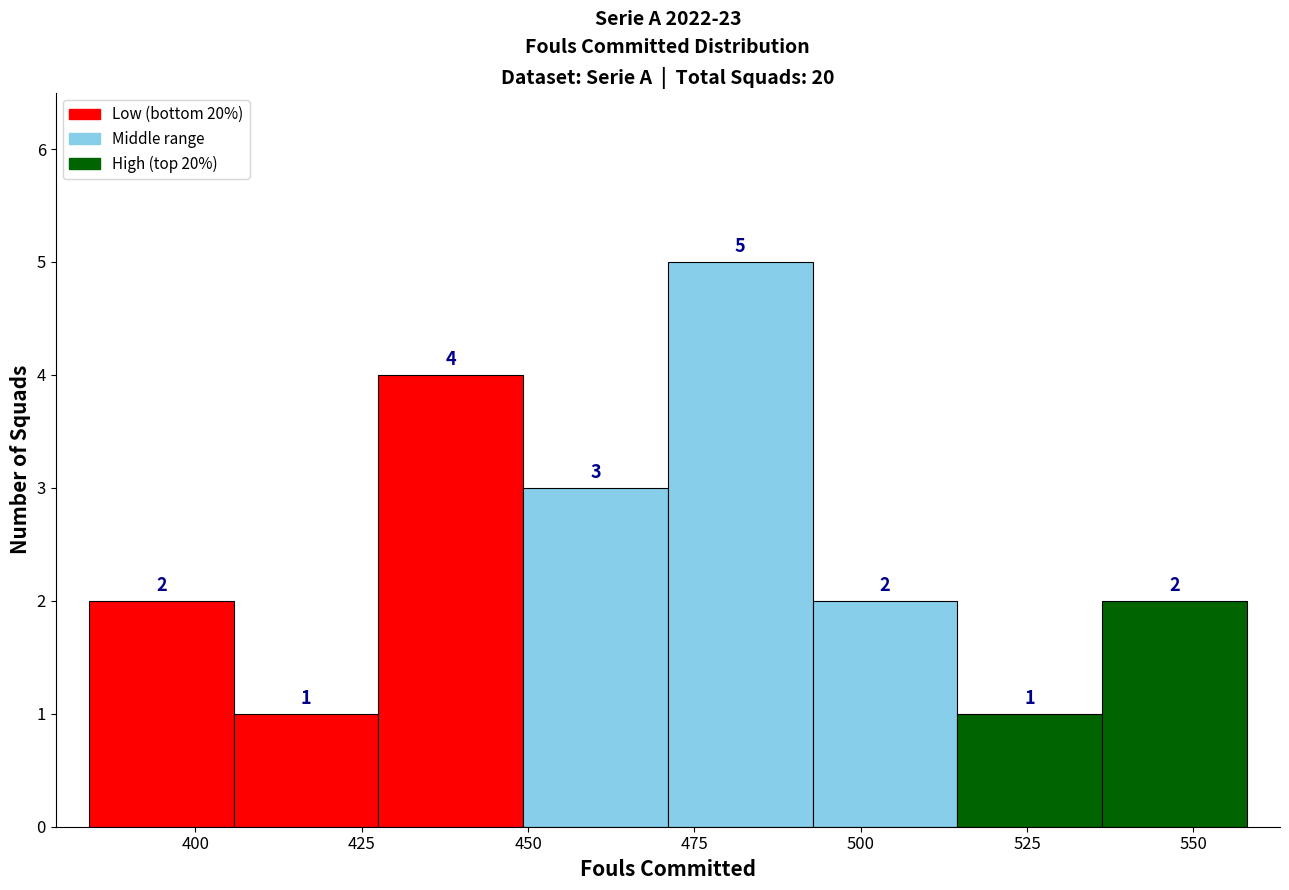

Reading left to right, list every bar in this chart as the range it spans on the x-axis followed by its height. The bar edges are not printed on the chart, so give them approximately, as read against the axis.

385 to 405: 2
405 to 430: 1
430 to 450: 4
450 to 470: 3
470 to 495: 5
495 to 515: 2
515 to 535: 1
535 to 560: 2